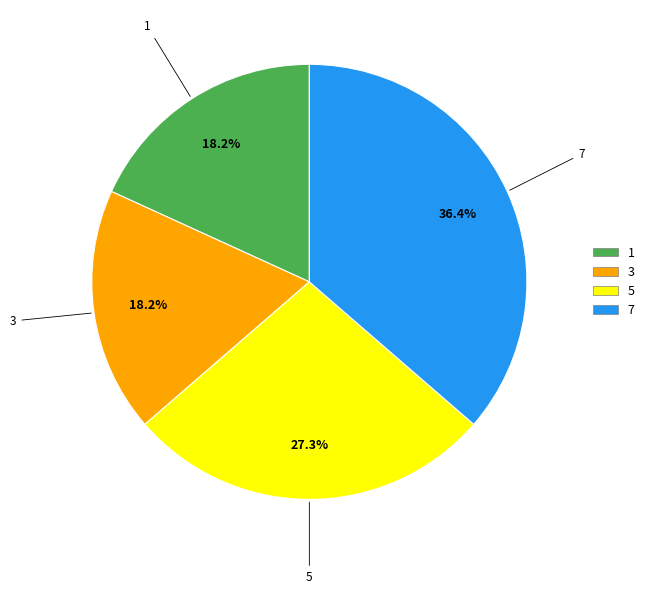

Is there any slice that represents more than half of the pie?

No